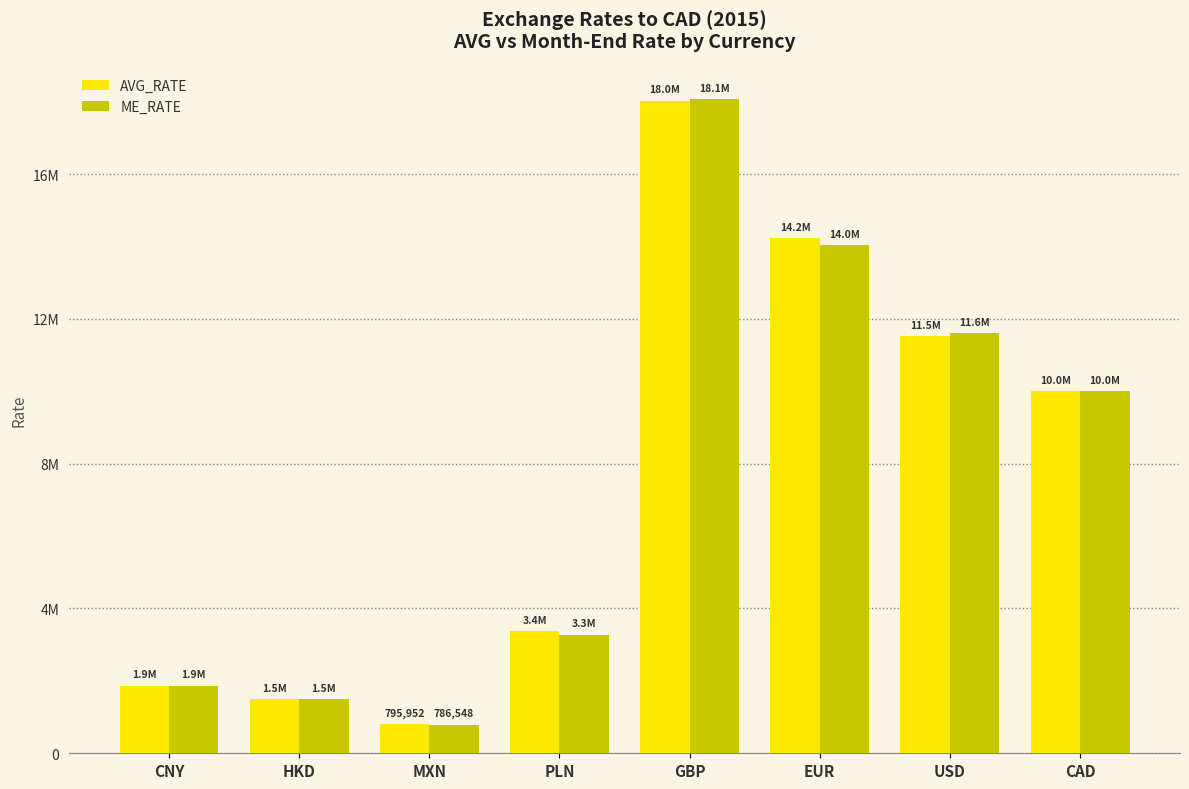

What is the spread (max minus min) of values at PLN?

99044.7